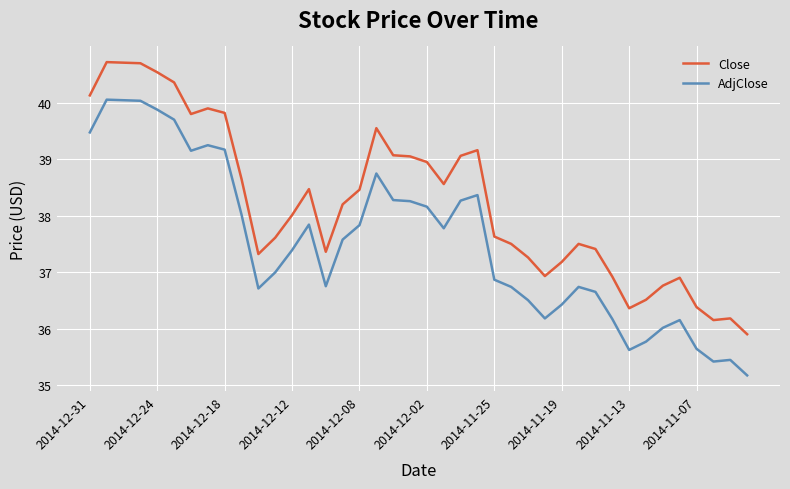

True or false: Close and AdjClose intersect in this chart.

False